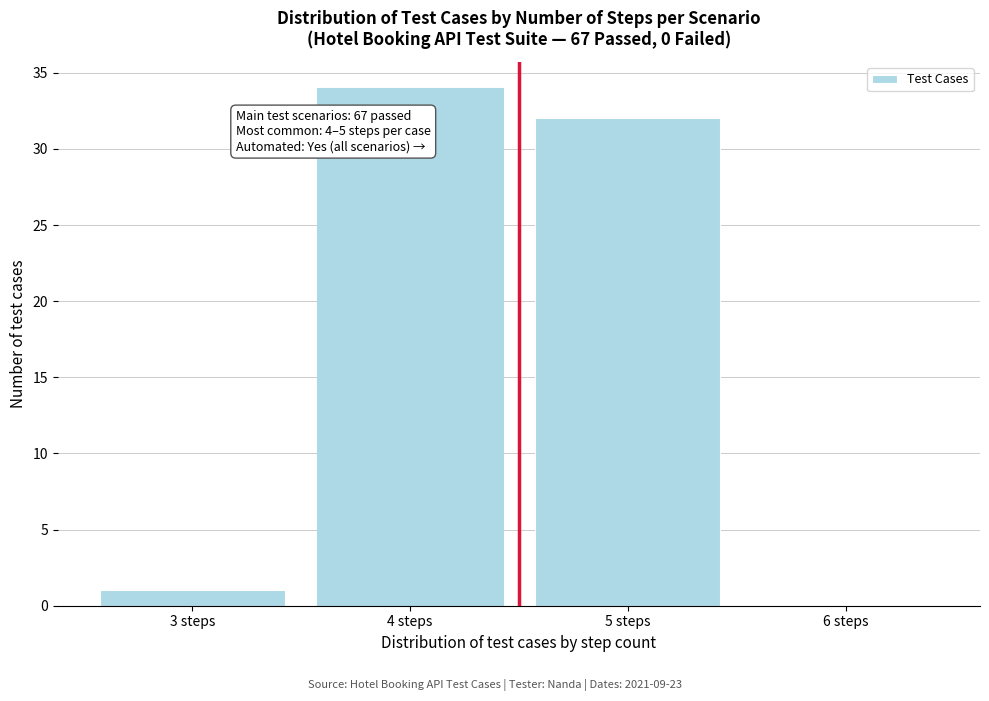

Over which range of the x-axis is the bar tallest?

3.5 to 4.5